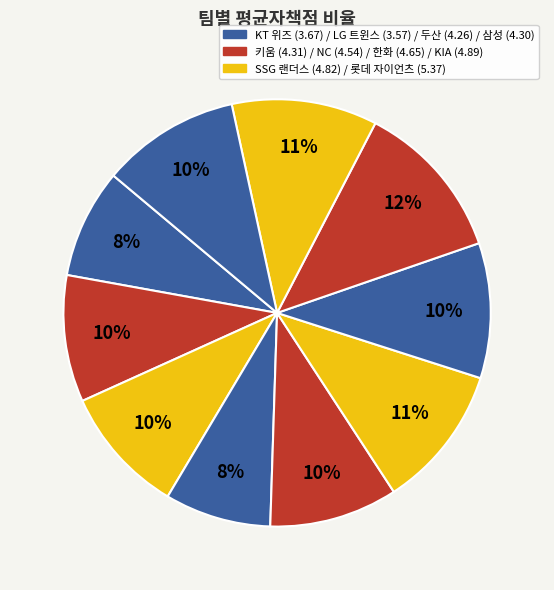

How many slices are in this pie chart?

10